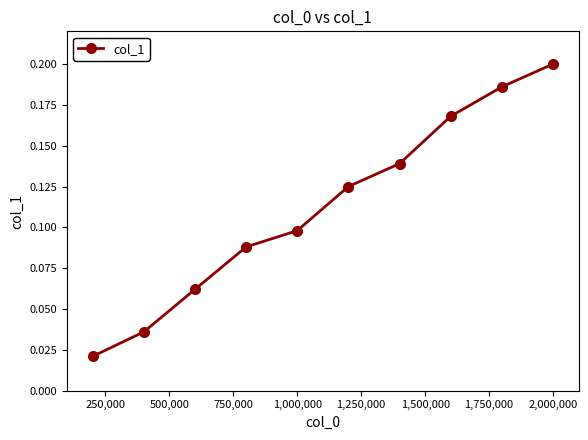

True or false: there are more than 0 points higher than both neighbors.

False